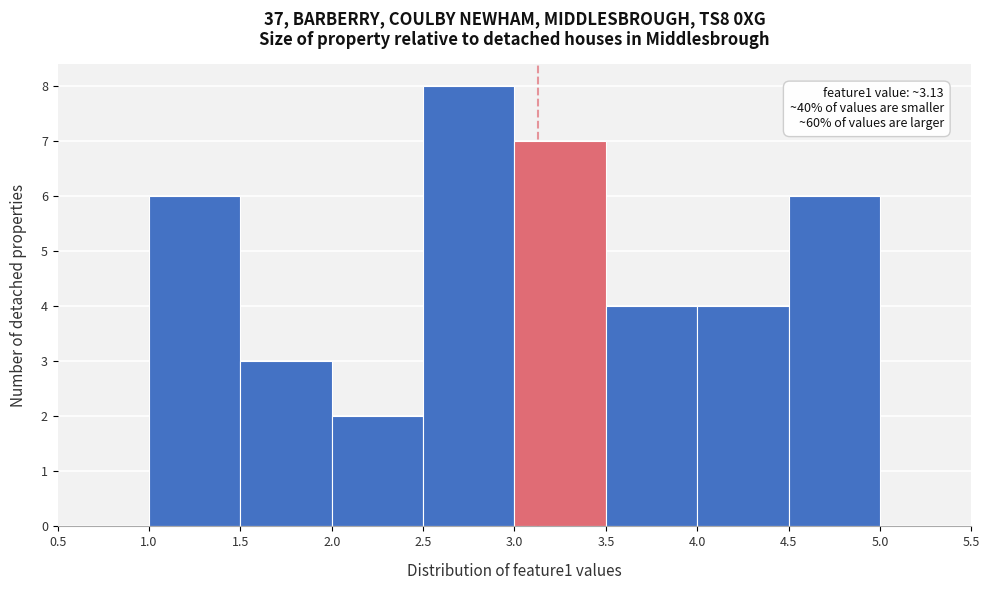

Over which range of the x-axis is the bar tallest?

2.5 to 3.0